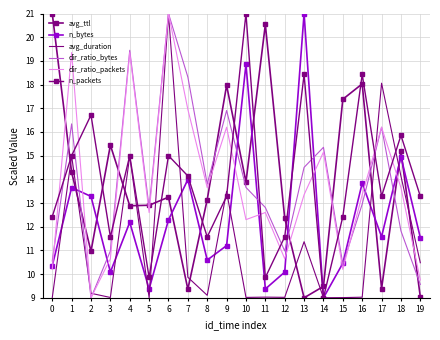

How many lines are shown in the chart?

6